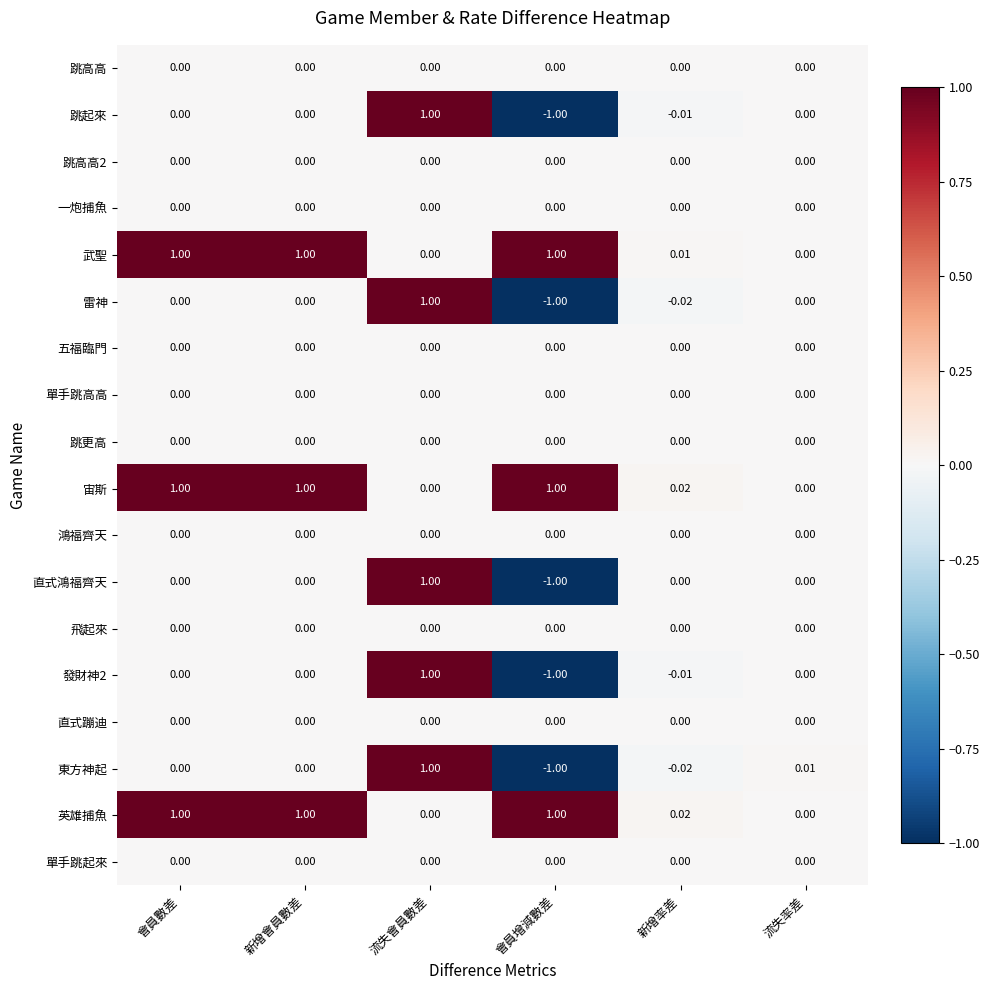

At which category is the sum across all series the highest?

流失會員數差